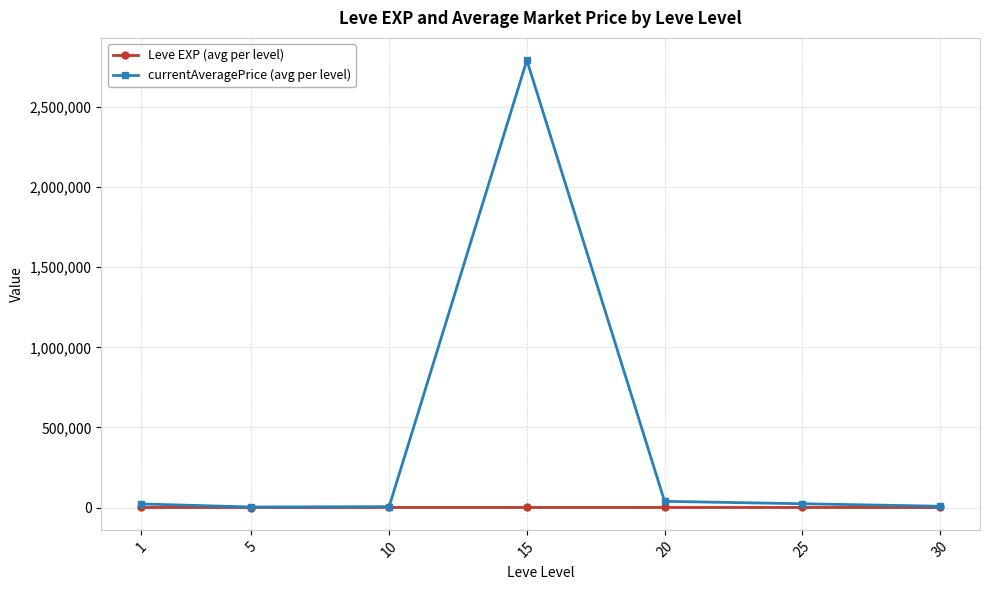

Is this an area chart (filled region under the line)?

No